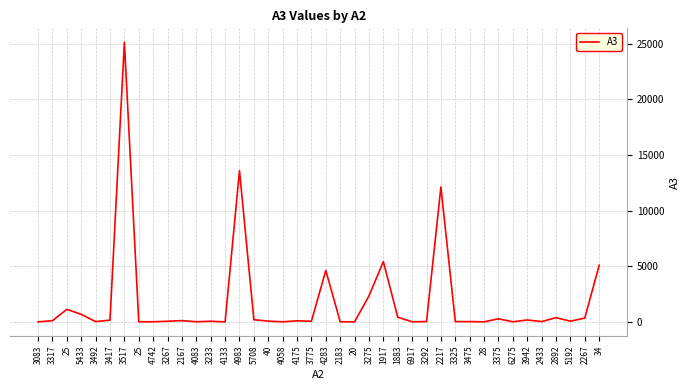

Which has a higher value, 6275 or 4175?

4175